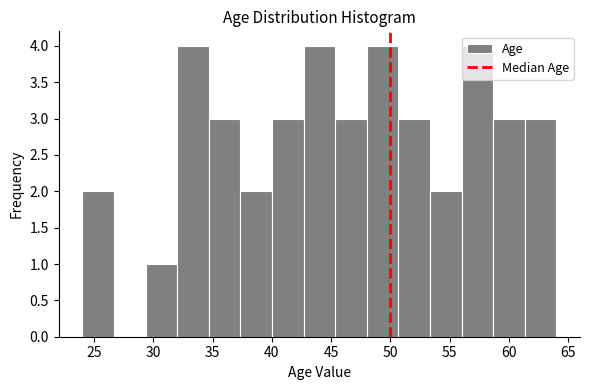

Reading left to right, list every bar in this chart as the range it spans on the x-axis followed by its height. Neither the bar edges nor the heights are printed on the chart, so give them approximately, as read against the axes.

24.0 to 26.5: 2
26.5 to 29.5: 0
29.5 to 32.0: 1
32.0 to 34.5: 4
34.5 to 37.5: 3
37.5 to 40.0: 2
40.0 to 42.5: 3
42.5 to 45.5: 4
45.5 to 48.0: 3
48.0 to 50.5: 4
50.5 to 53.5: 3
53.5 to 56.0: 2
56.0 to 58.5: 4
58.5 to 61.5: 3
61.5 to 64.0: 3